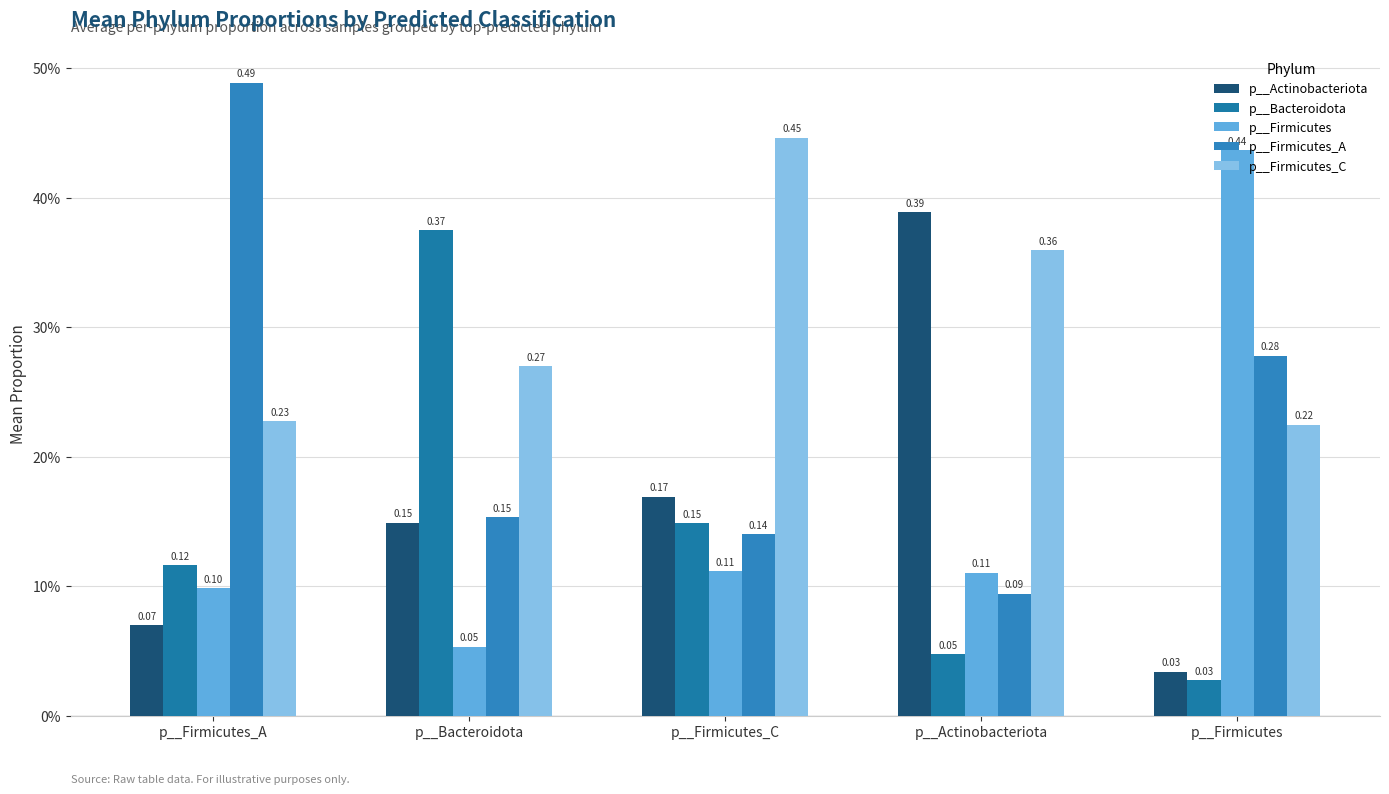

What are all the series names shown in the legend?

p__Actinobacteriota, p__Bacteroidota, p__Firmicutes, p__Firmicutes_A, p__Firmicutes_C